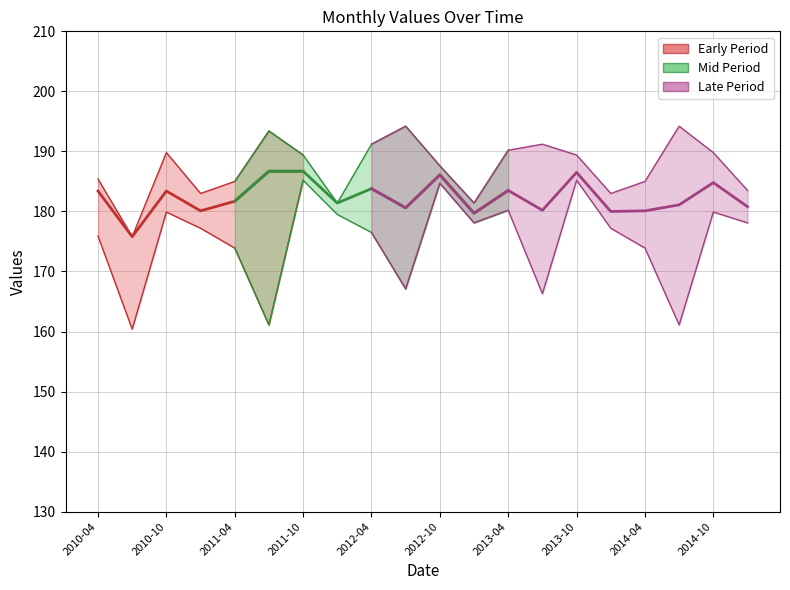

Rank the series at 2013-01 from highest to lowest value.

Values_upper, Values_mid, Values_lower